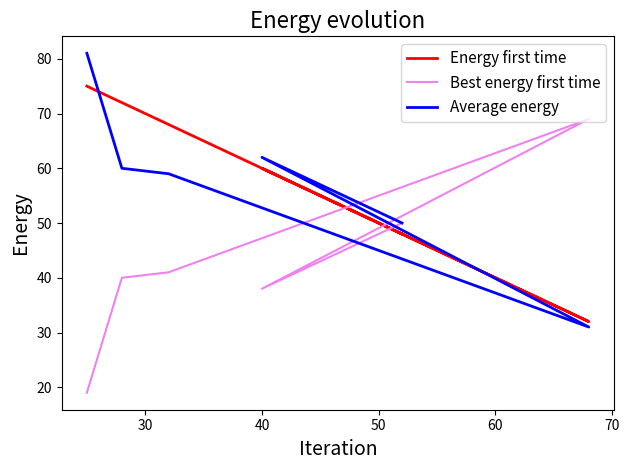

What is the average value of the Average energy series?

57